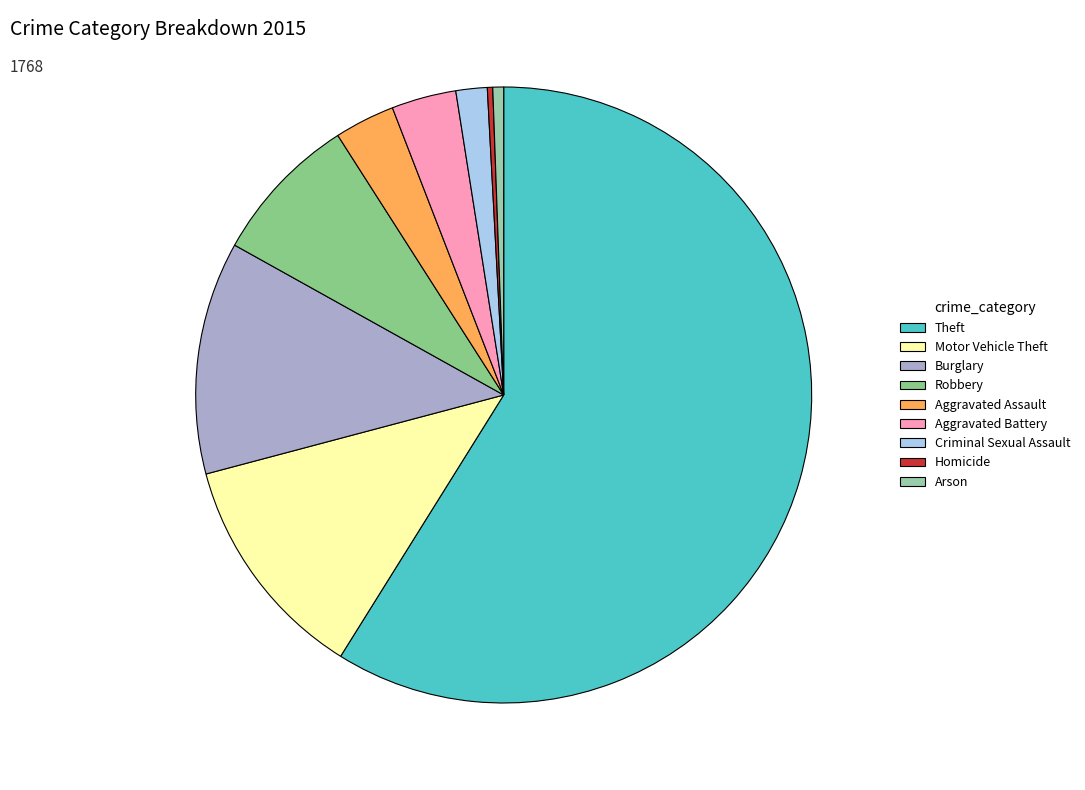

Rank the categories by value from lowest to highest.

Homicide, Arson, Criminal Sexual Assault, Aggravated Assault, Aggravated Battery, Robbery, Motor Vehicle Theft, Burglary, Theft